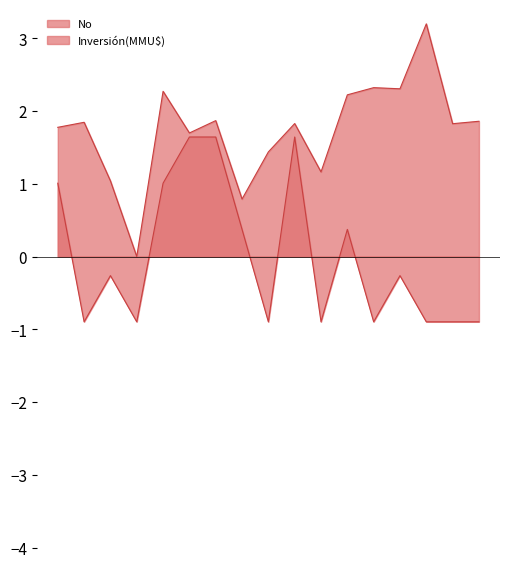

How many lines are shown in the chart?

2